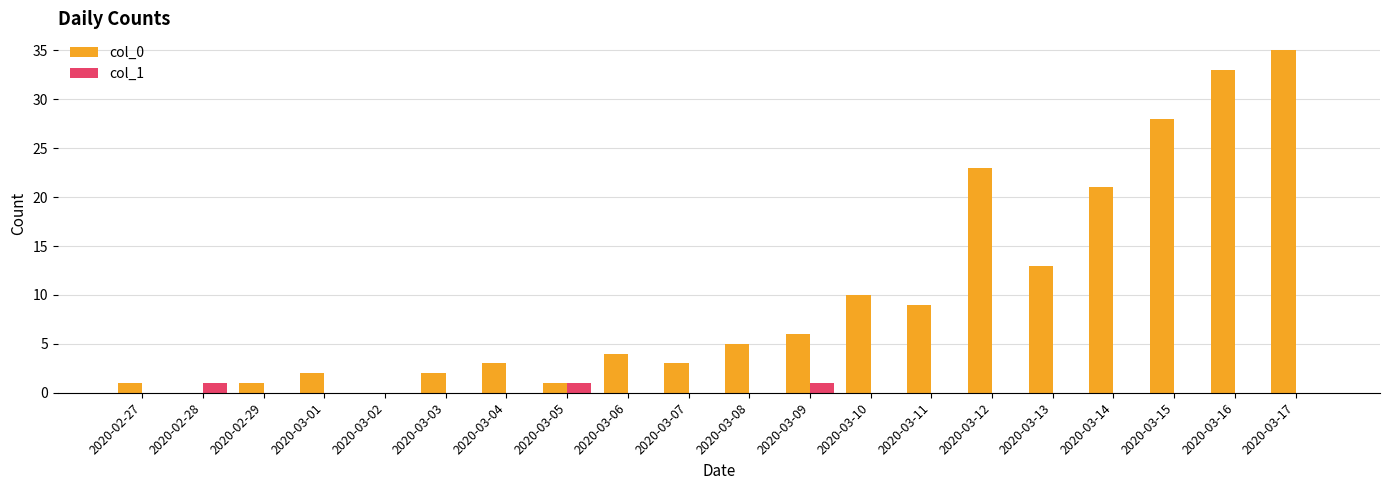

Reading left to right, transcribe all the data shown in this chart.

col_0: 1	0	1	2	0	2	3	1	4	3	5	6	10	9	23	13	21	28	33	35
col_1: 0	1	0	0	0	0	0	1	0	0	0	1	0	0	0	0	0	0	0	0